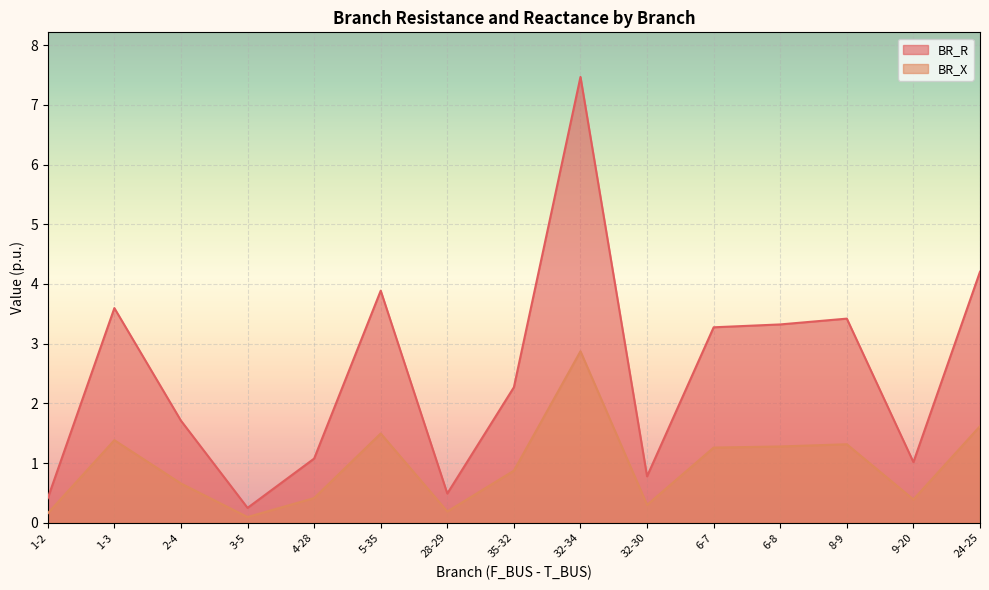

Rank the series at 9-20 from lowest to highest value.

BR_X, BR_R